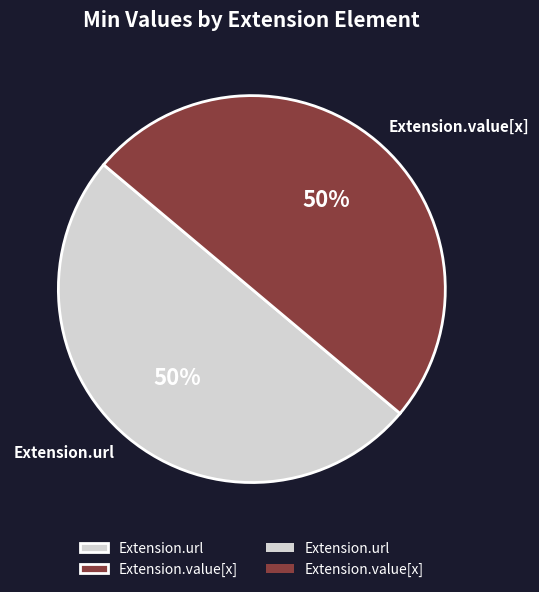

To the nearest percent, what portion does Extension.url represent?

50%